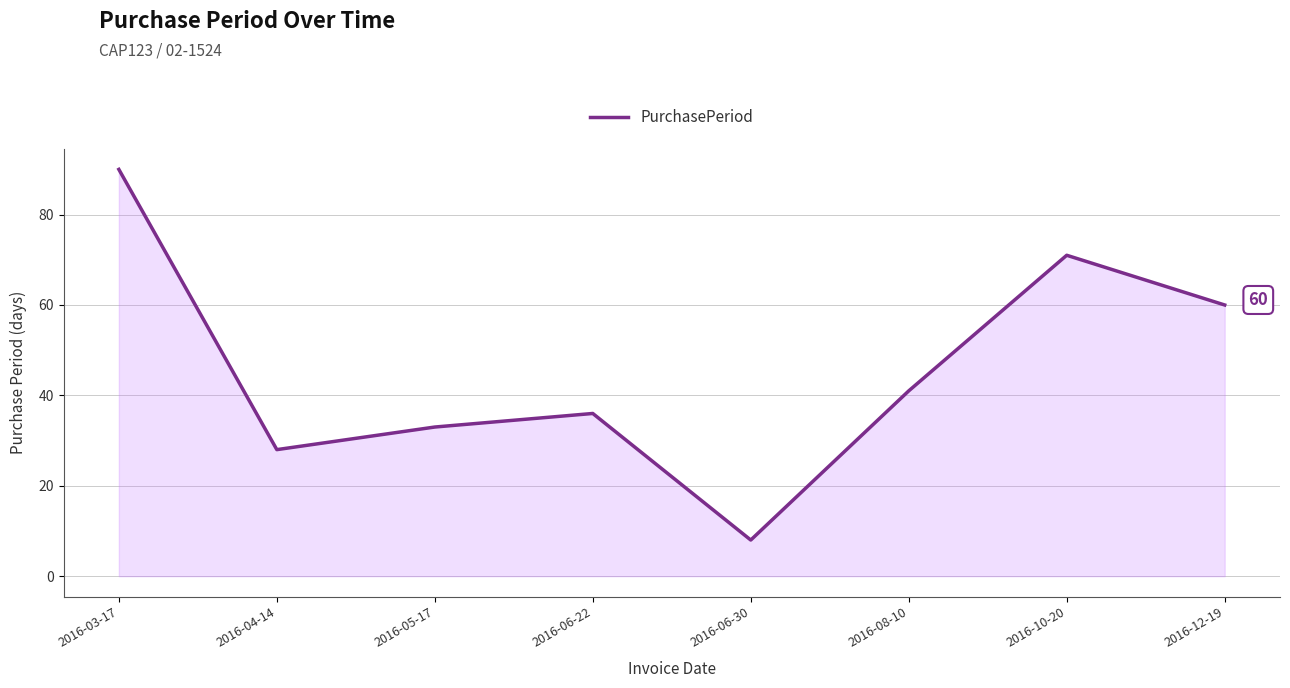

What is the approximate value at 2016-06-30, to the nearest 5?

10